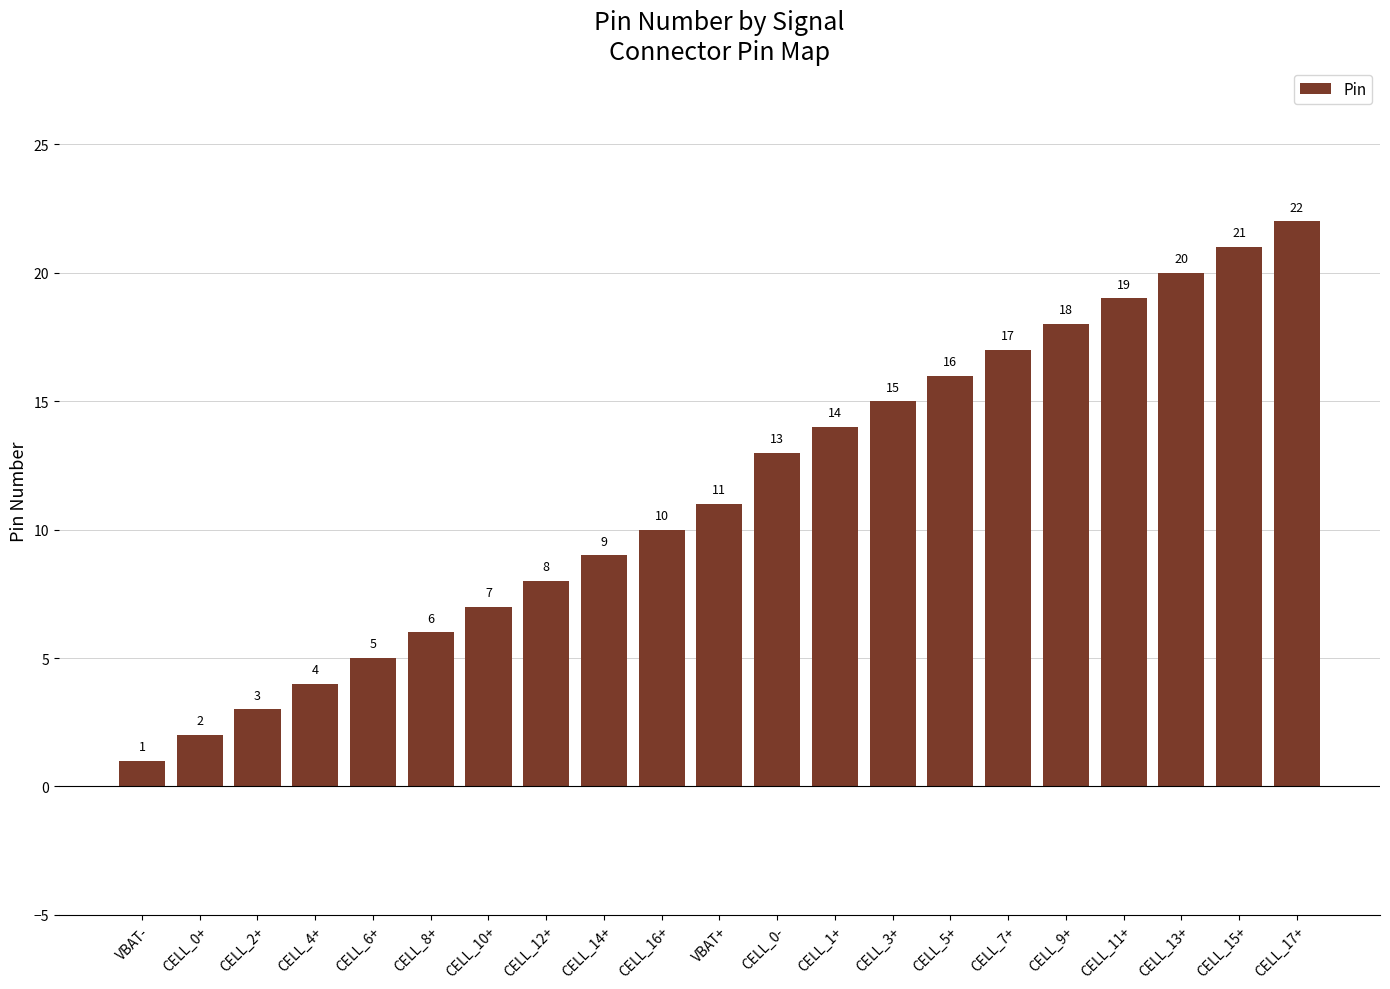

What is the approximate value at CELL_9+, to the nearest 5?

20